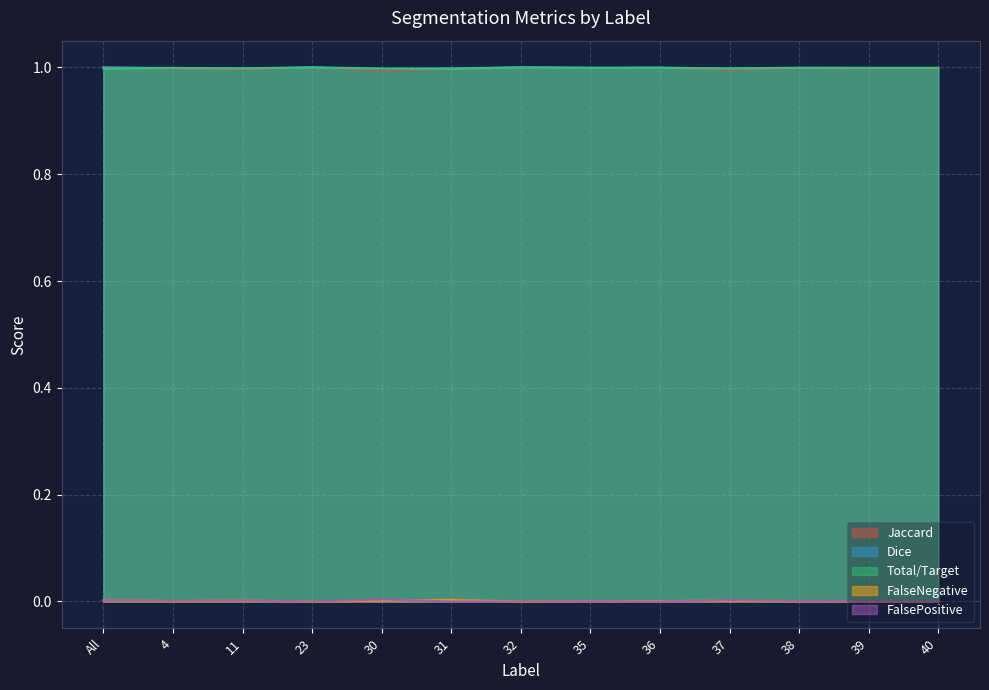

How many data points does each series have?

13